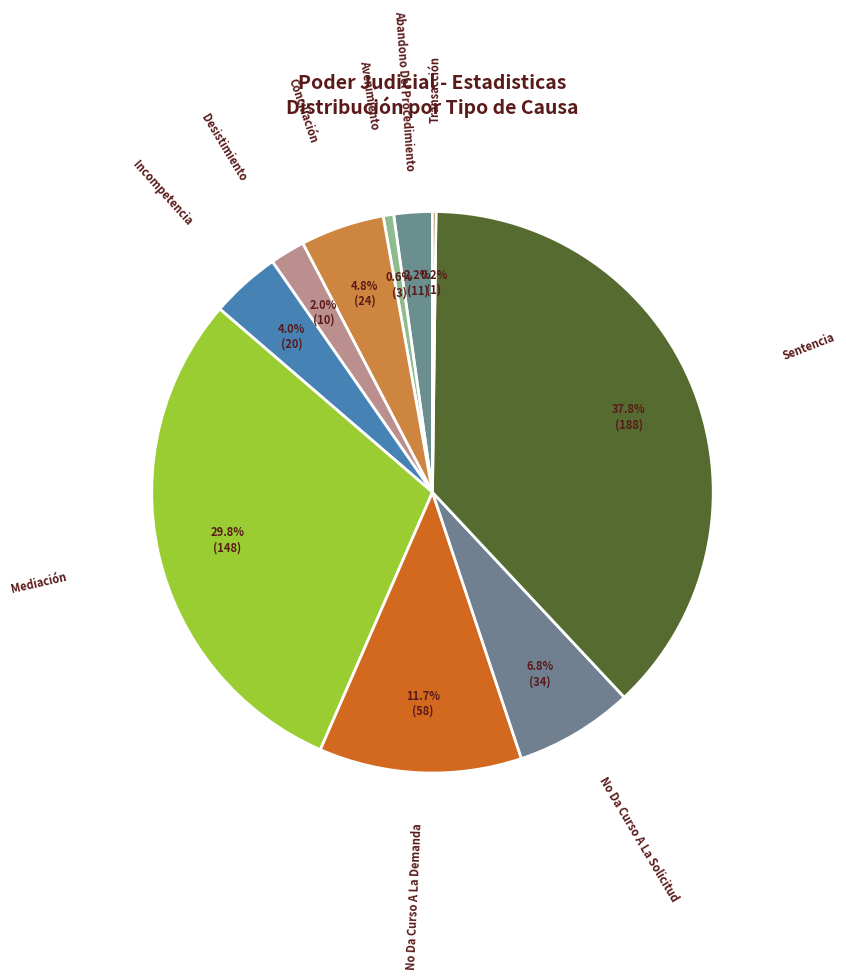

Which slice is the largest?

Sentencia